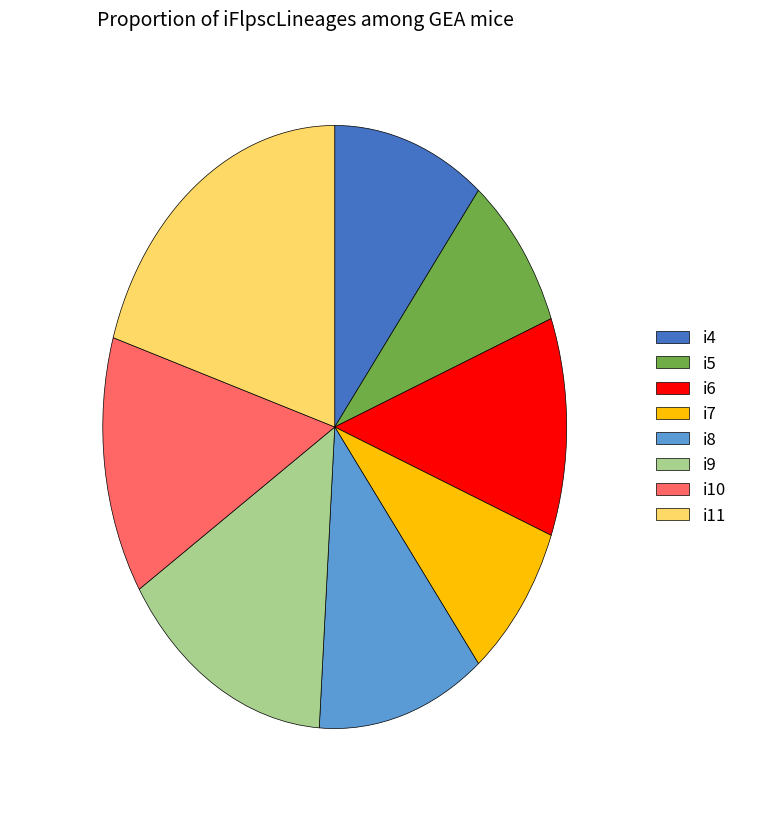

Combined, do i5 and i8 account for over 50%?

No